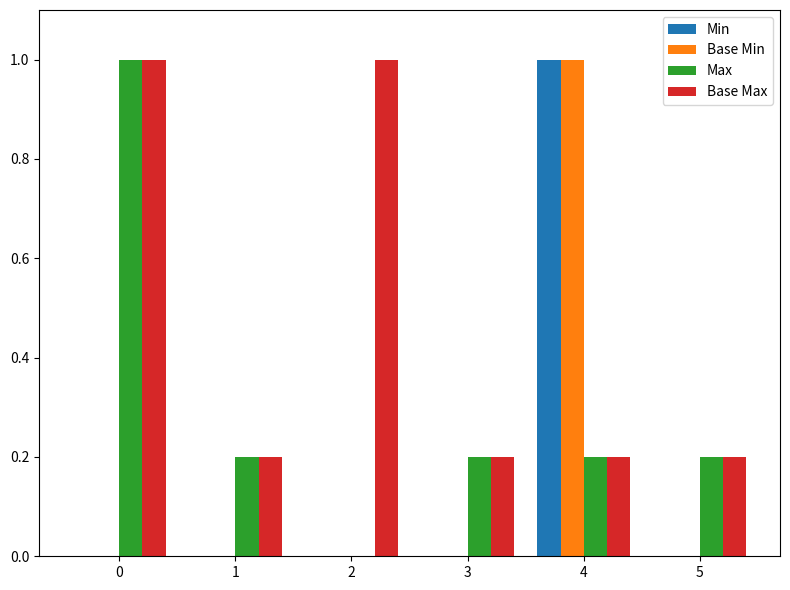

The Base Min series shows 0.0 at 2. True or false?

True